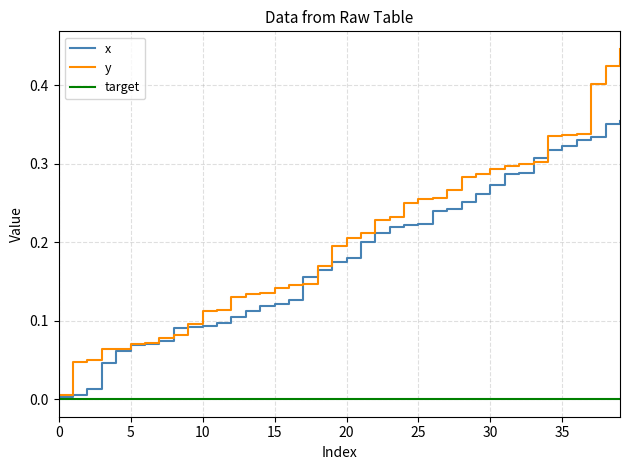

Which series has the widest spread of values?

y